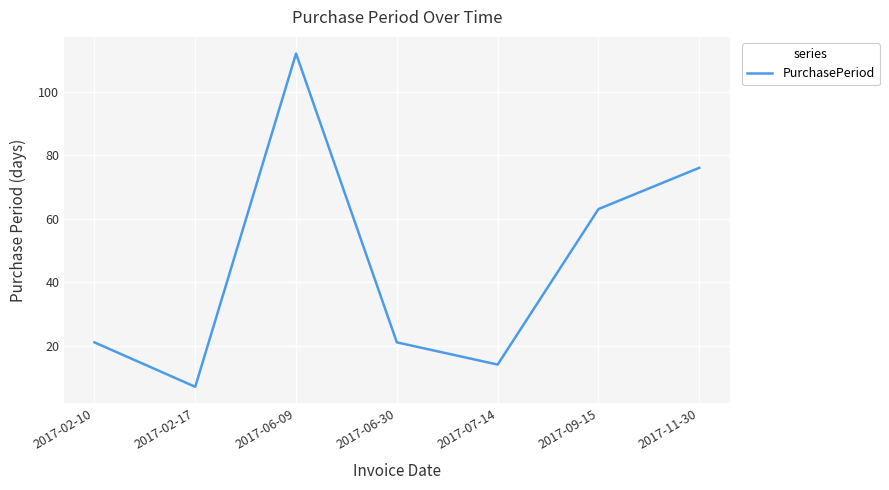

Reading left to right, list all the values displayed in this chart.

2017-02-10=21	2017-02-17=7	2017-06-09=112	2017-06-30=21	2017-07-14=14	2017-09-15=63	2017-11-30=76